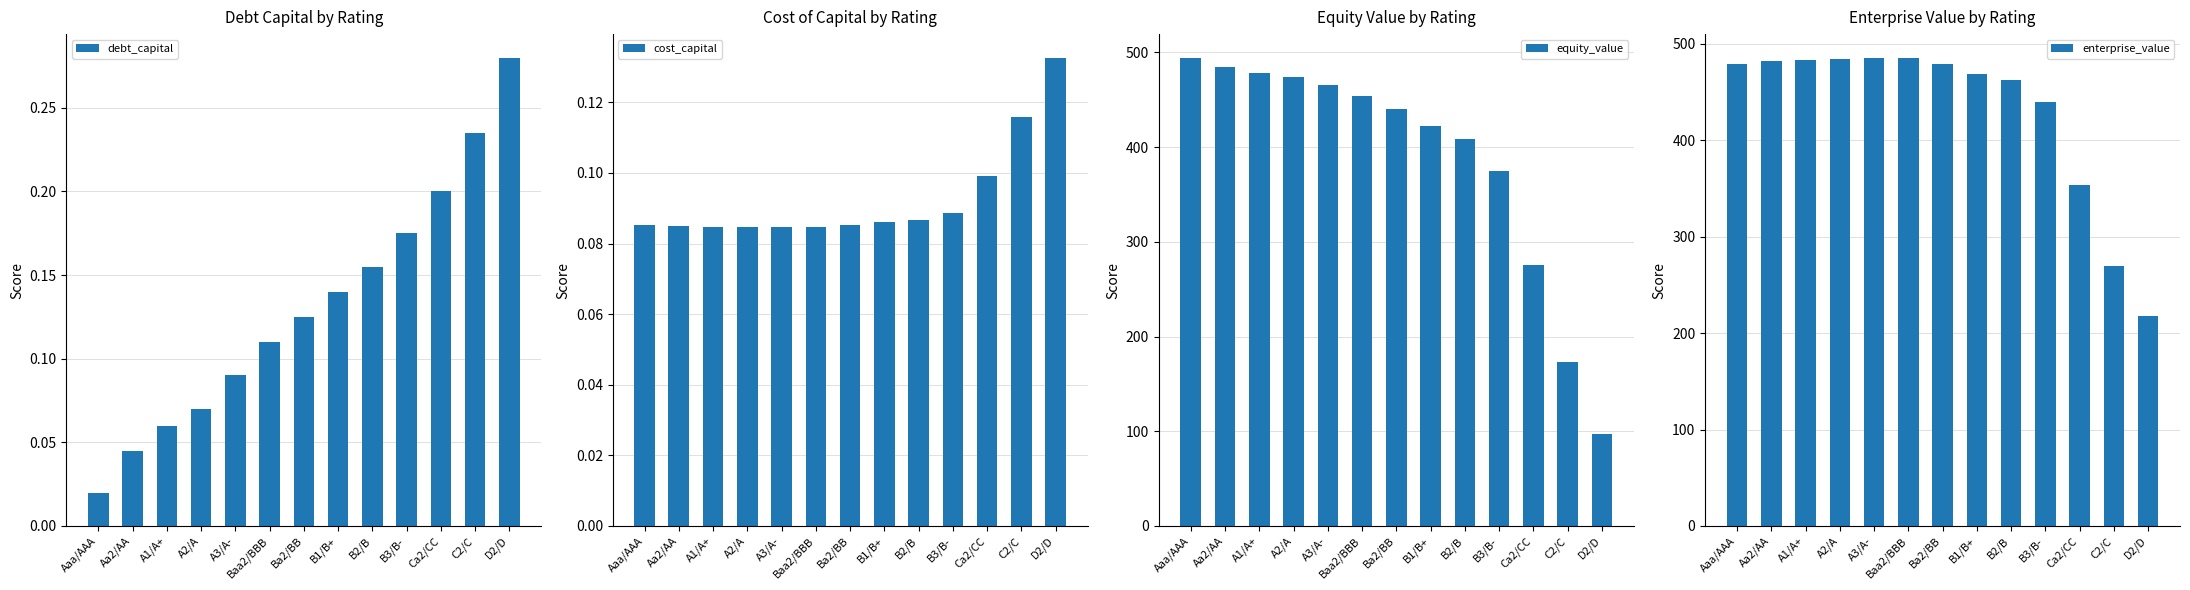

The cost_capital series shows 0.1 at A1/A+. True or false?

True